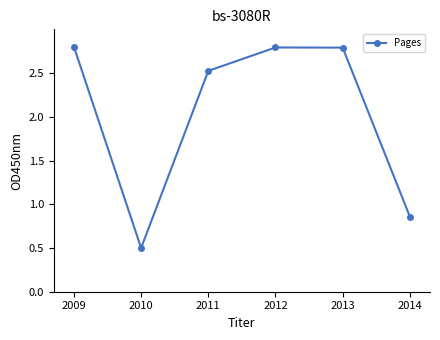

What is the average value?

2.0